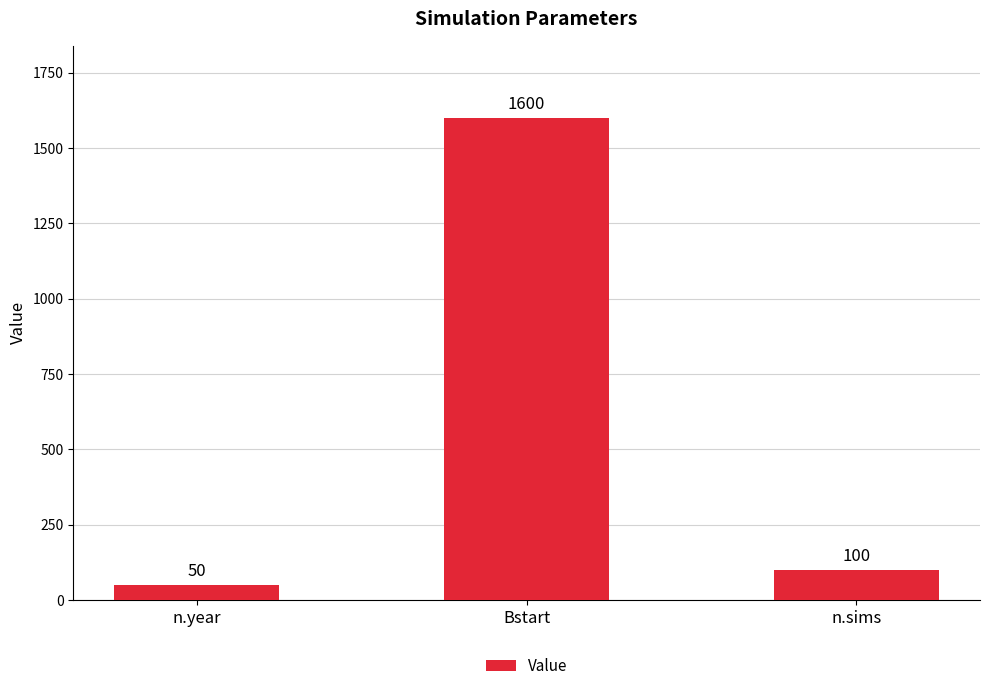

The value at n.sims is 177. True or false?

False